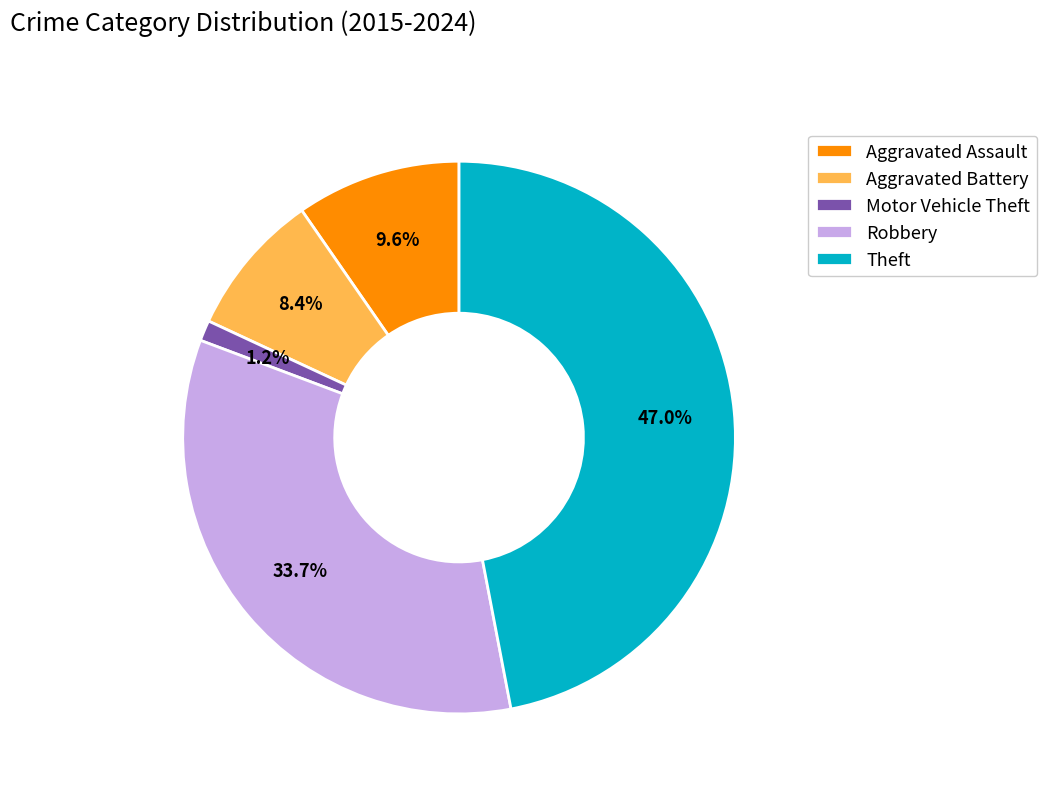

Is there a majority slice in this chart?

No